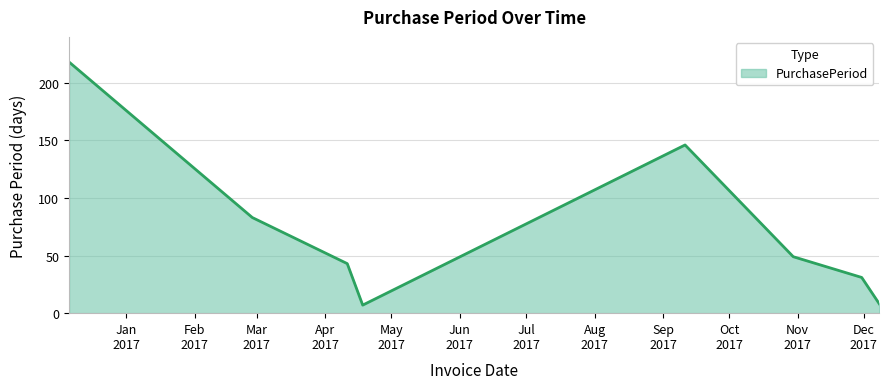

What is the average value?

73